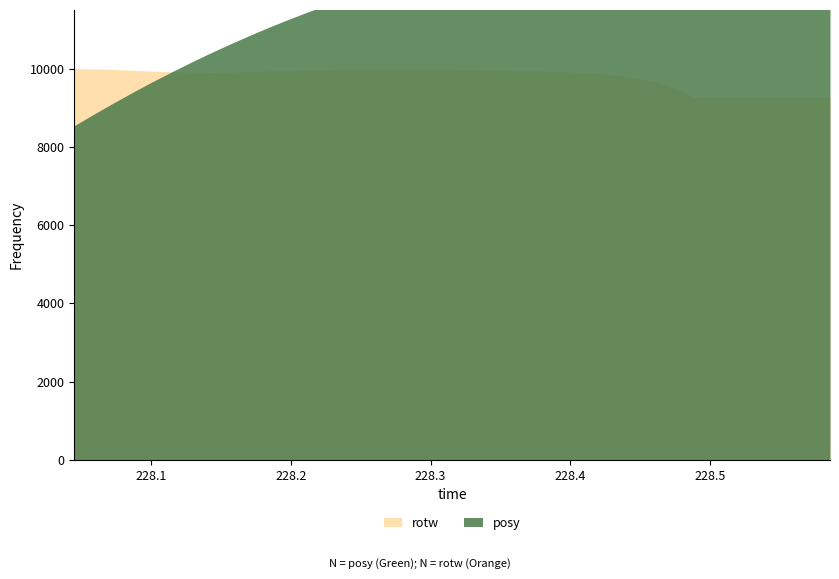

Between 8 and 37, which series saw the biggest shift?

posy